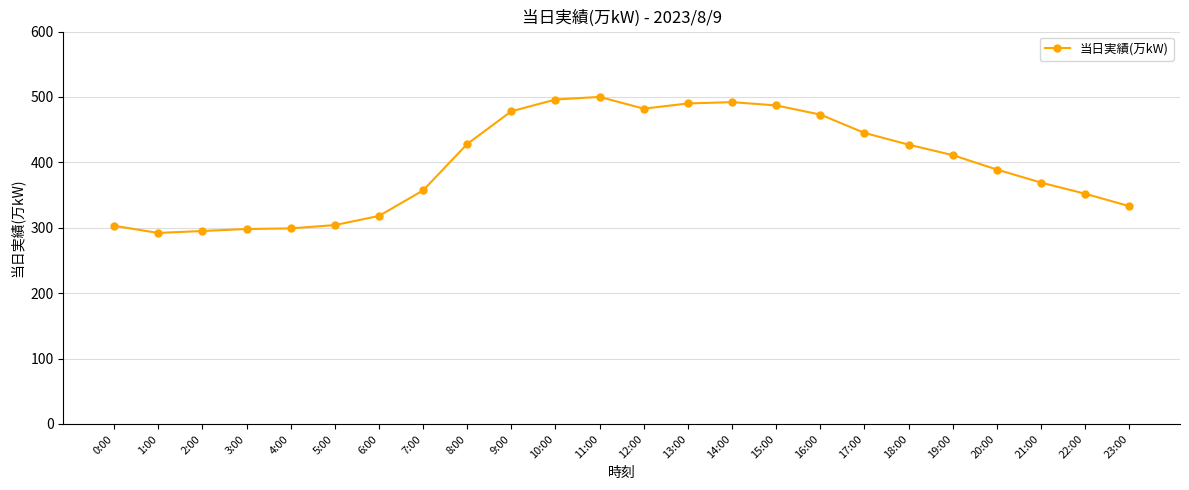

Between 19:00 and 6:00, which is larger?

19:00